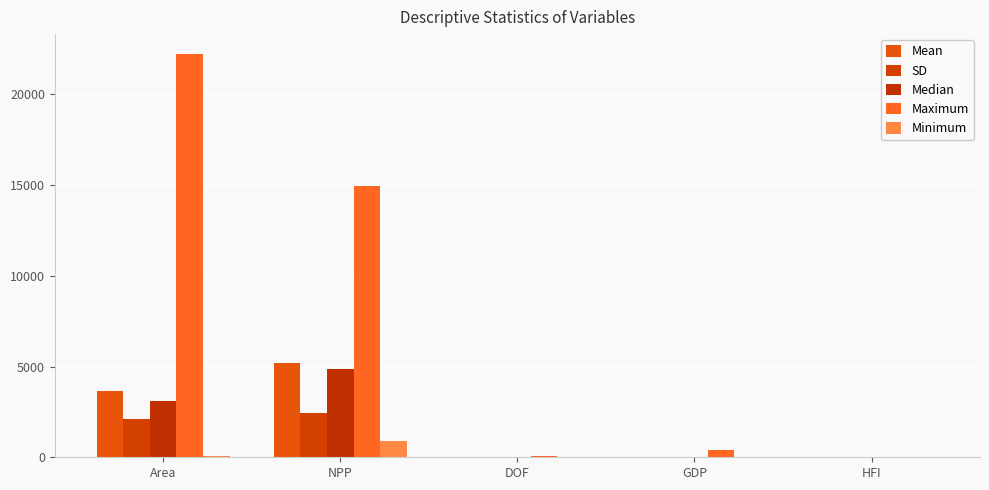

Are the bars horizontal?

No